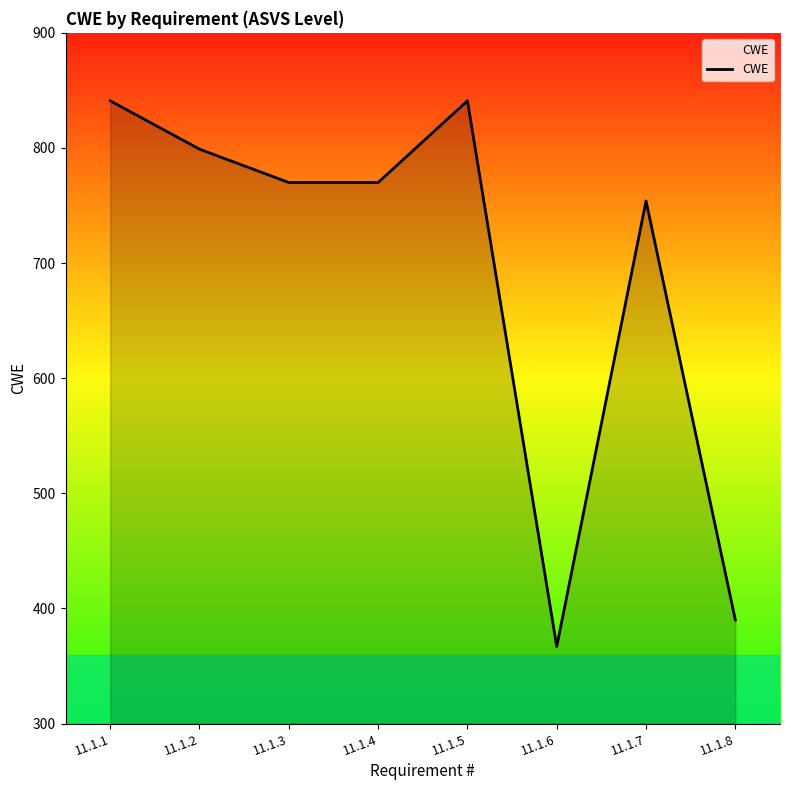

What is the ratio of the value at 11.1.7 to the value at 11.1.8?

1.9